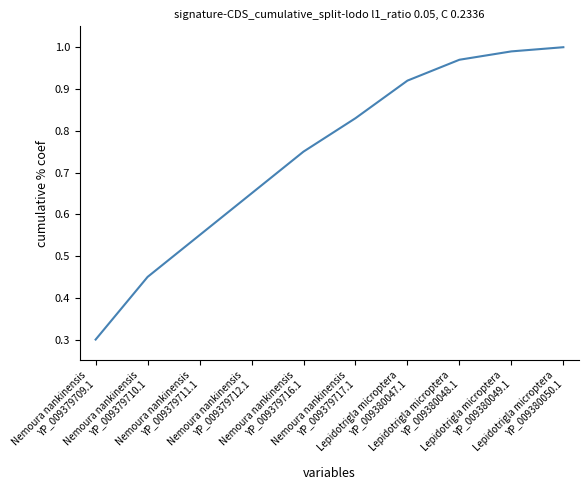

What is the minimum value shown in the chart?

0.3